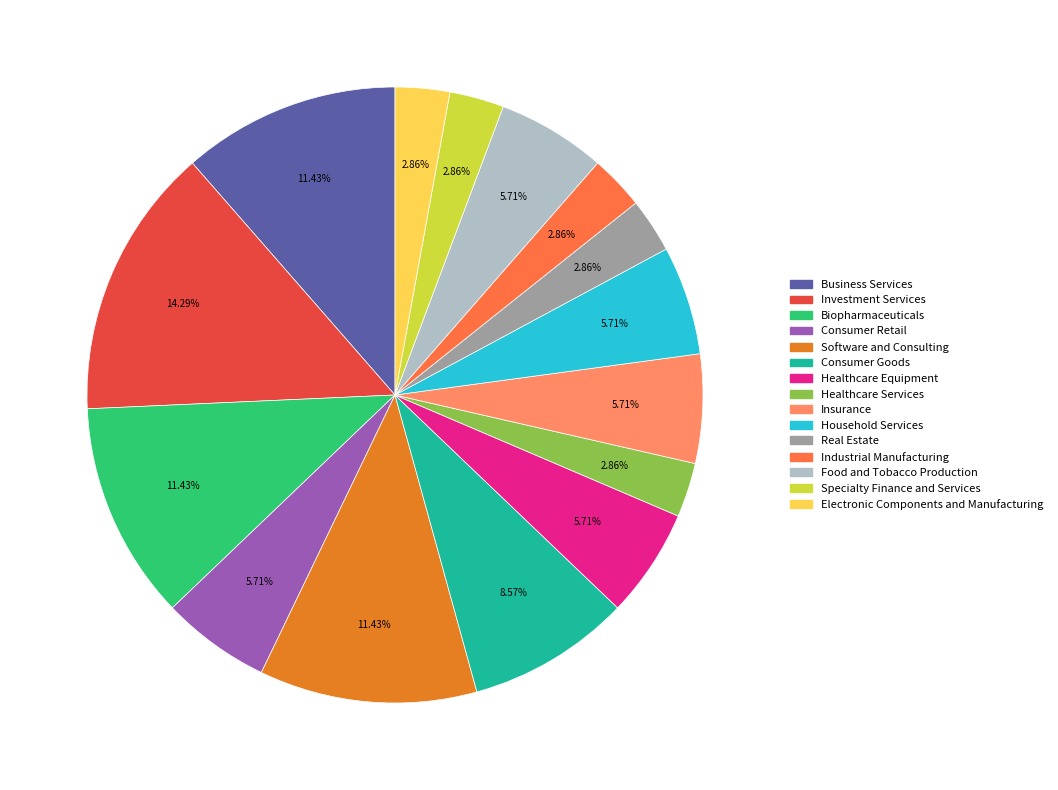

Which has a higher value, Healthcare Equipment or Specialty Finance and Services?

Healthcare Equipment